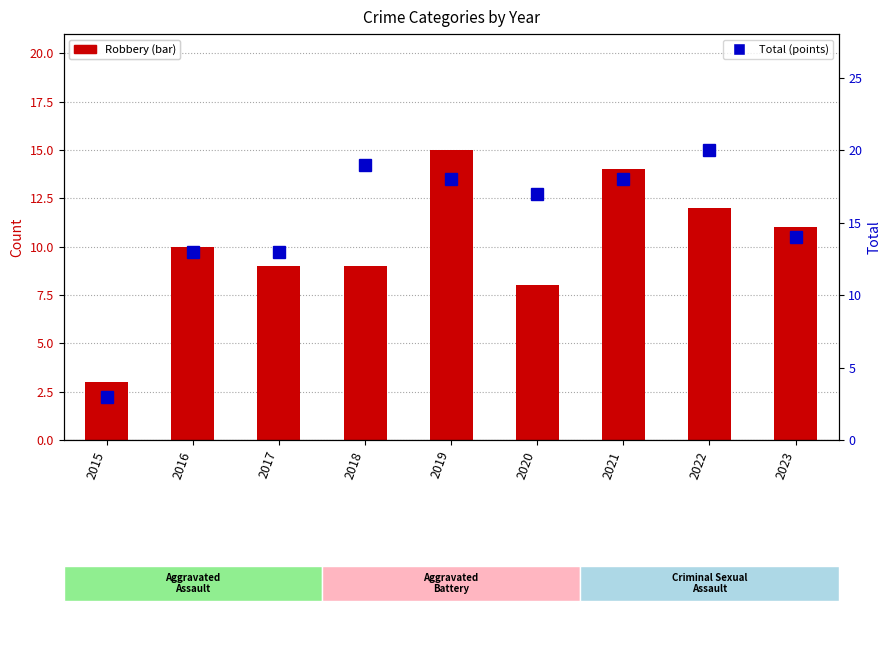

At which label is Total closest to 11?

2016